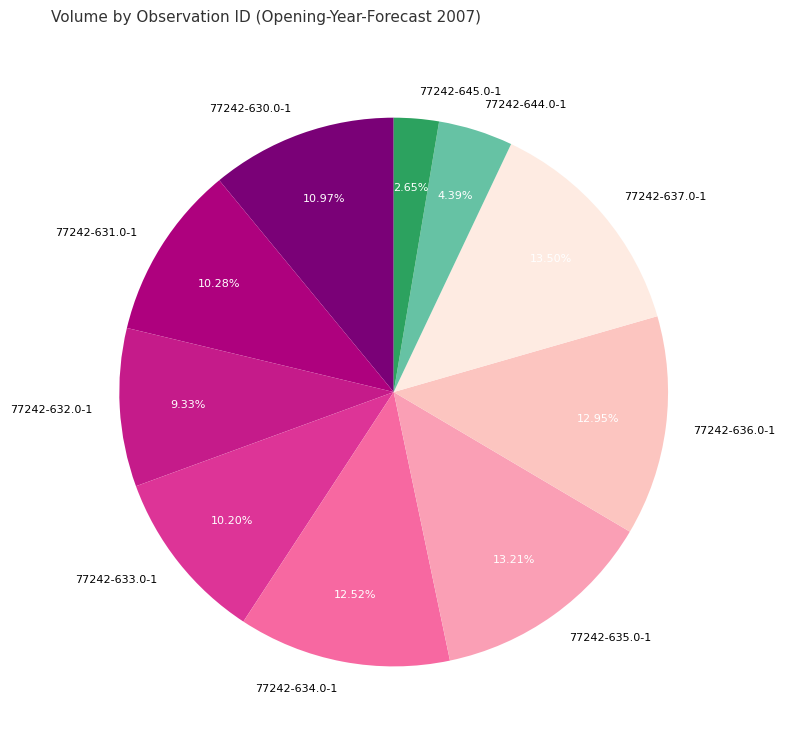

Combined, what portion of the pie is 77242-633.0-1 and 77242-634.0-1?

22.7%